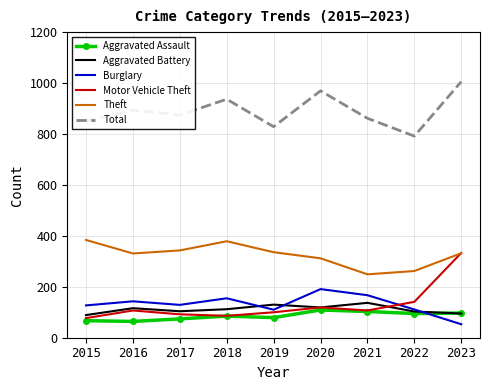

What is the difference between the highest and lowest values at 2017?

801